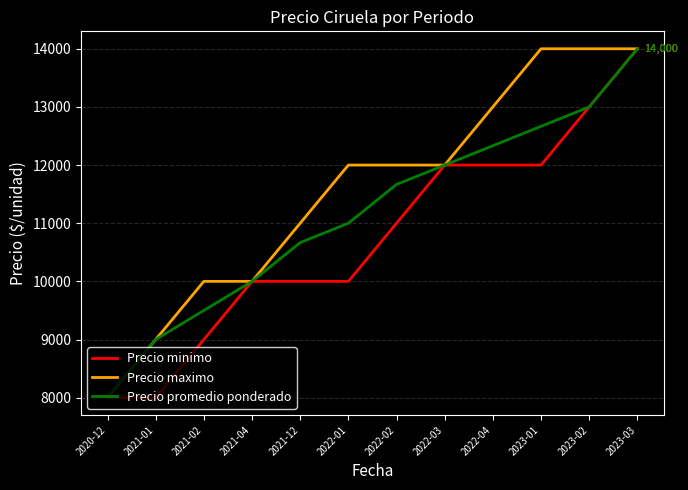

Reading right to left, transcribe all the data shown in this chart.

Precio minimo: 2023-03=14000	2023-02=13000	2023-01=12000	2022-04=12000	2022-03=12000	2022-02=11000	2022-01=10000	2021-12=10000	2021-04=10000	2021-02=9000	2021-01=8000	2020-12=8000
Precio maximo: 2023-03=14000	2023-02=14000	2023-01=14000	2022-04=13000	2022-03=12000	2022-02=12000	2022-01=12000	2021-12=11000	2021-04=10000	2021-02=10000	2021-01=9000	2020-12=8000
Precio promedio ponderado: 2023-03=14000	2023-02=13000	2023-01=12667	2022-04=12333	2022-03=12000	2022-02=11667	2022-01=11000	2021-12=10667	2021-04=10000	2021-02=9500	2021-01=9000	2020-12=8000